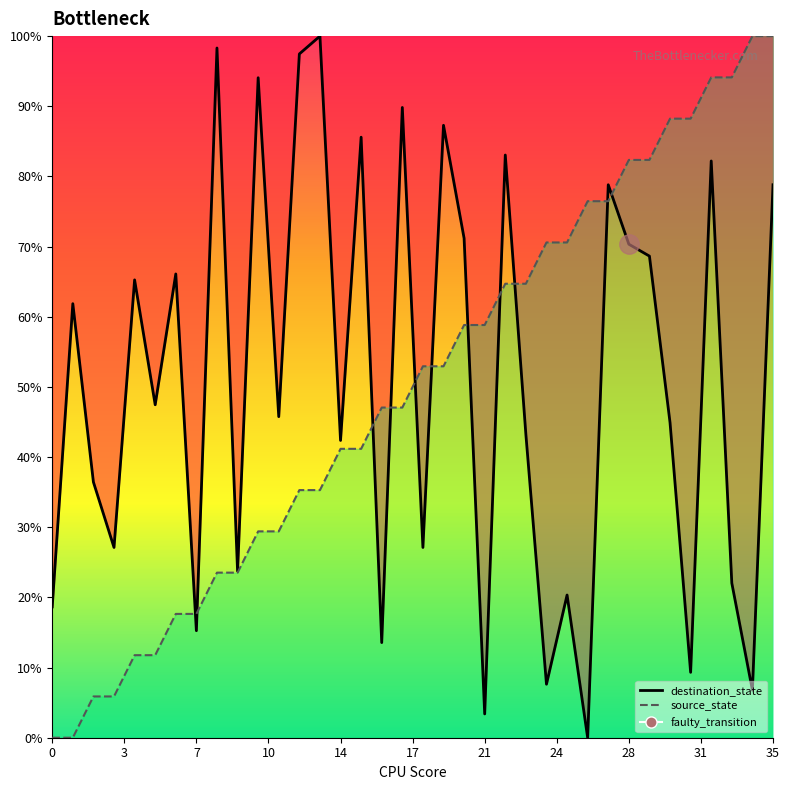

What is the sum of the destination_state values at 14 and 13?

142.4